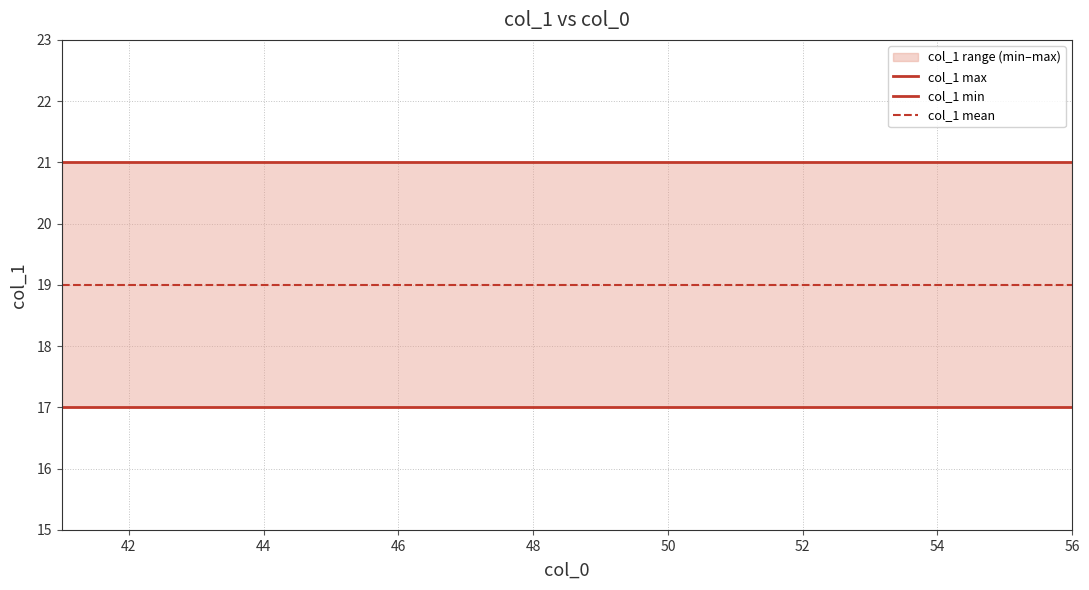

What is the average value of the col_1 mean series?

19